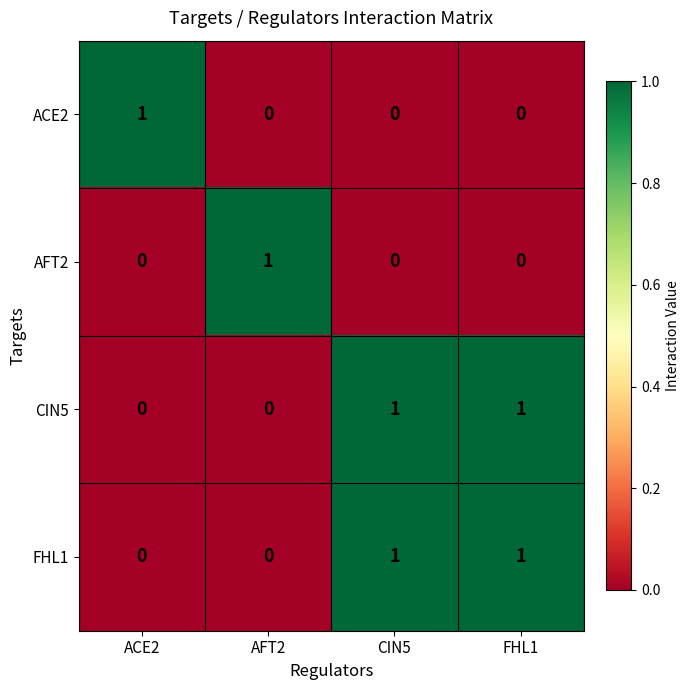

How many data points does each series have?

4